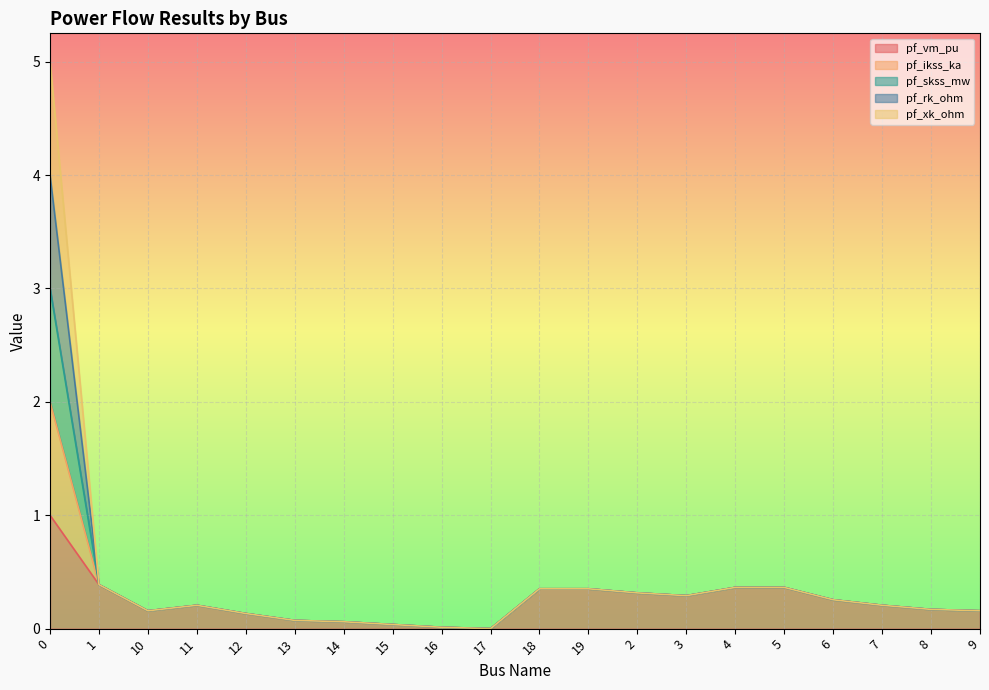

True or false: pf_skss_mw and pf_ikss_ka intersect in this chart.

False